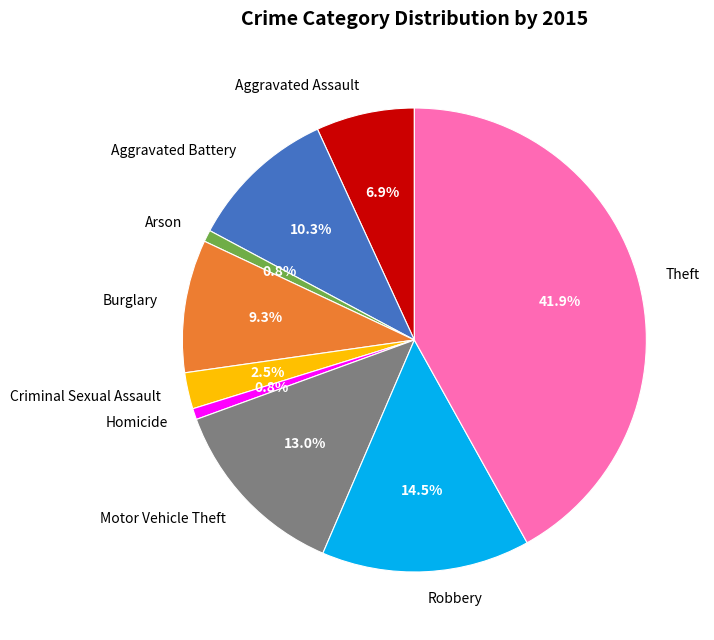

What percentage do Robbery and Burglary together represent?

23.8%